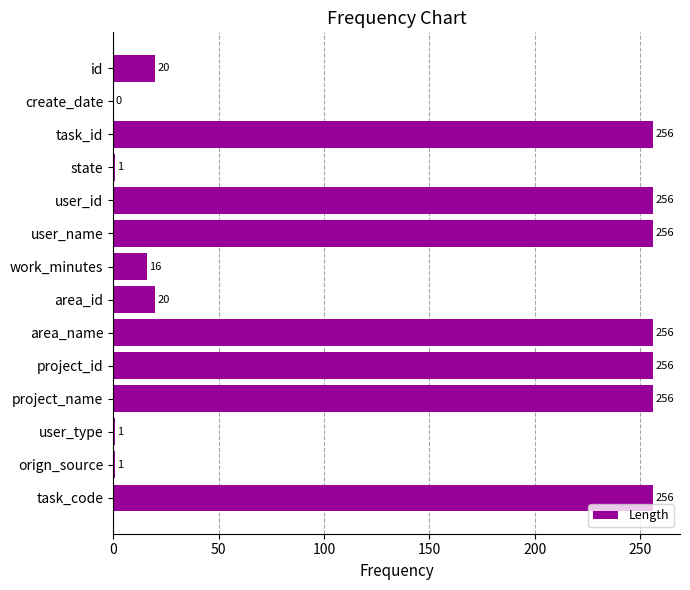

The chart shows a value of 1 at orign_source. True or false?

True